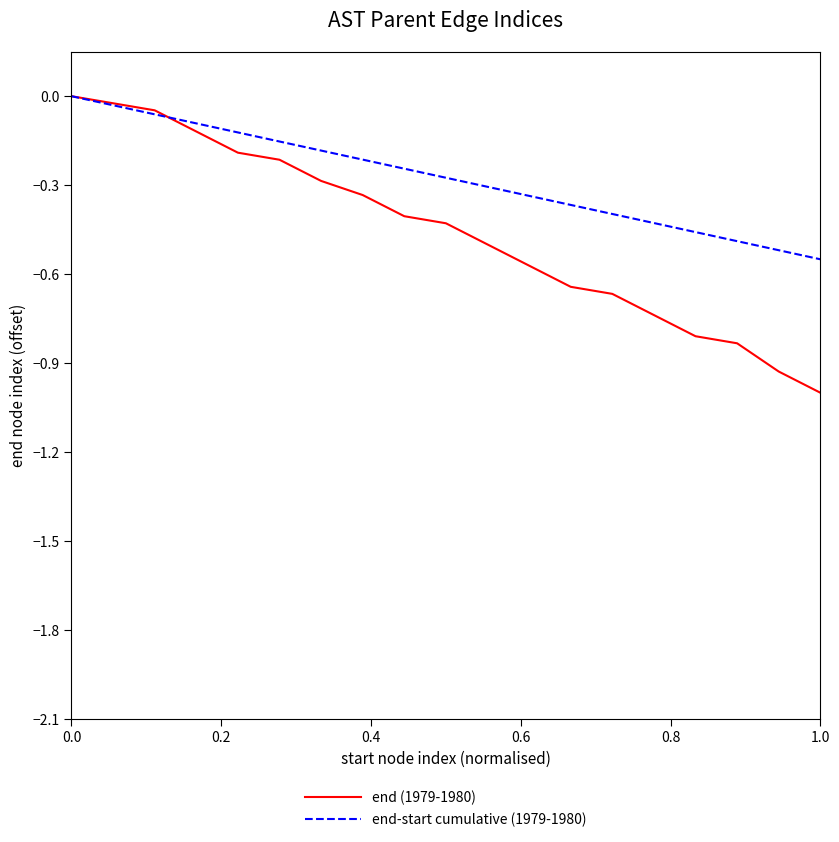

Which series has the widest spread of values?

end (1979-1980)